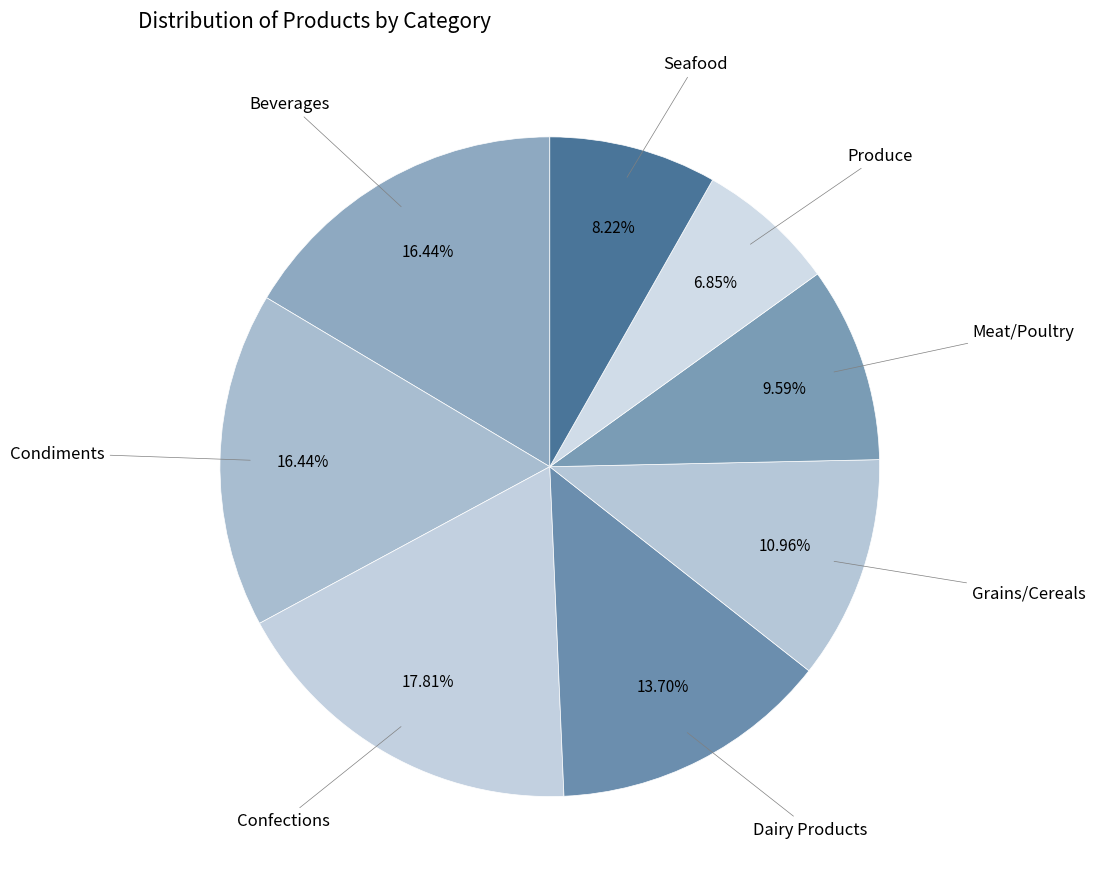

To the nearest percent, what is the average slice percentage?

12%